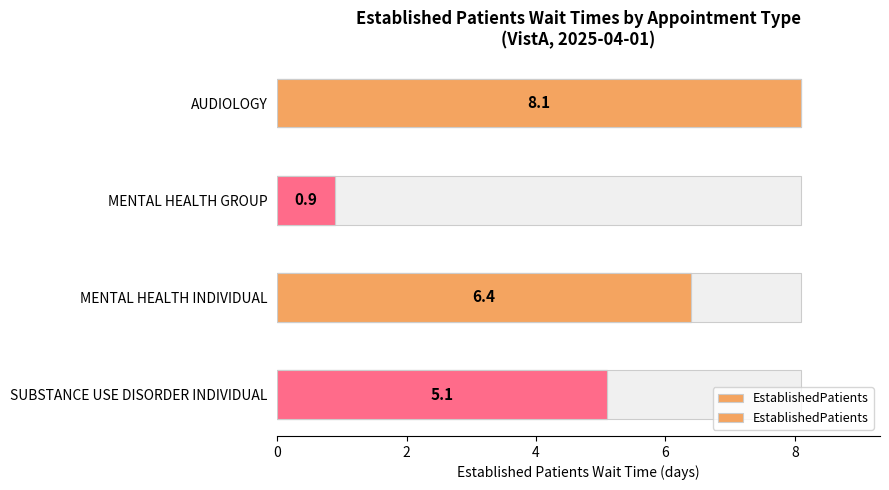

What is the approximate value at 2?

0.9